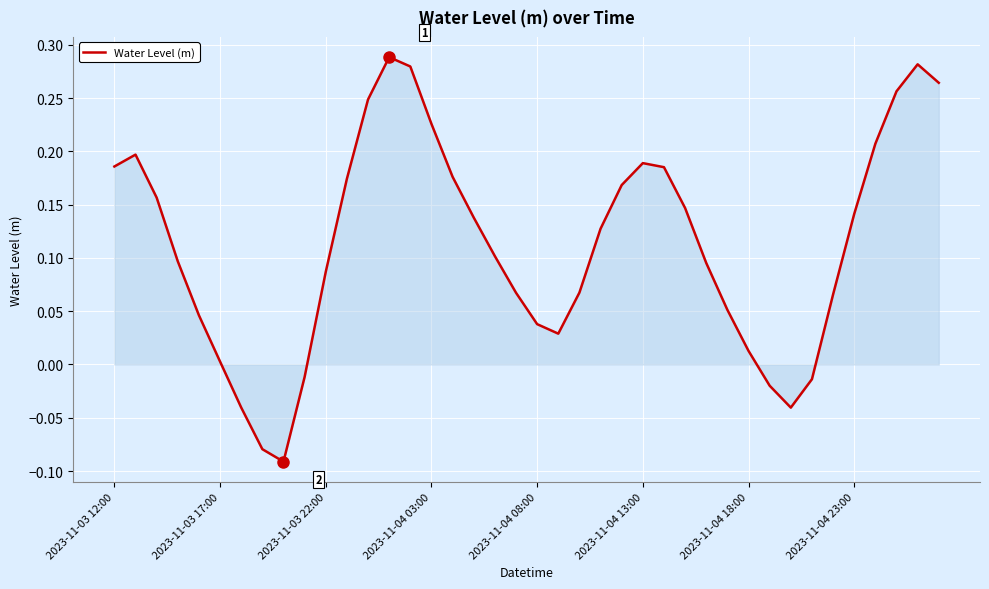

What is the sum of all values?

4.5